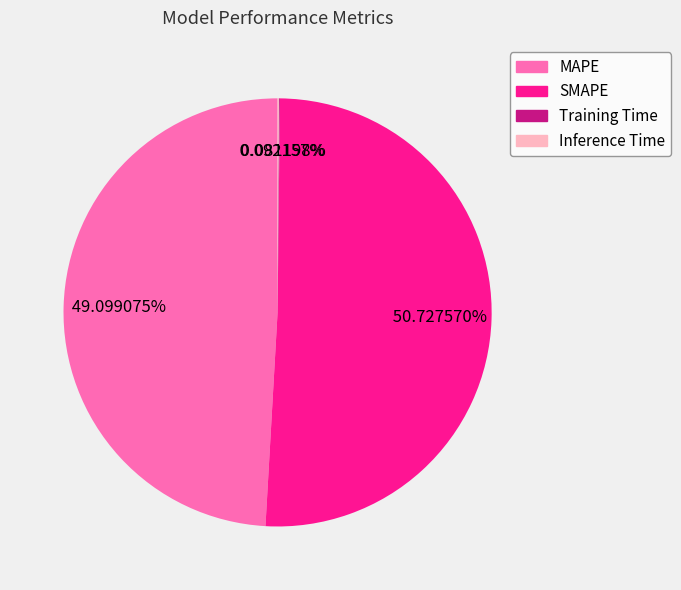

Does MAPE represent more than half of the total?

No